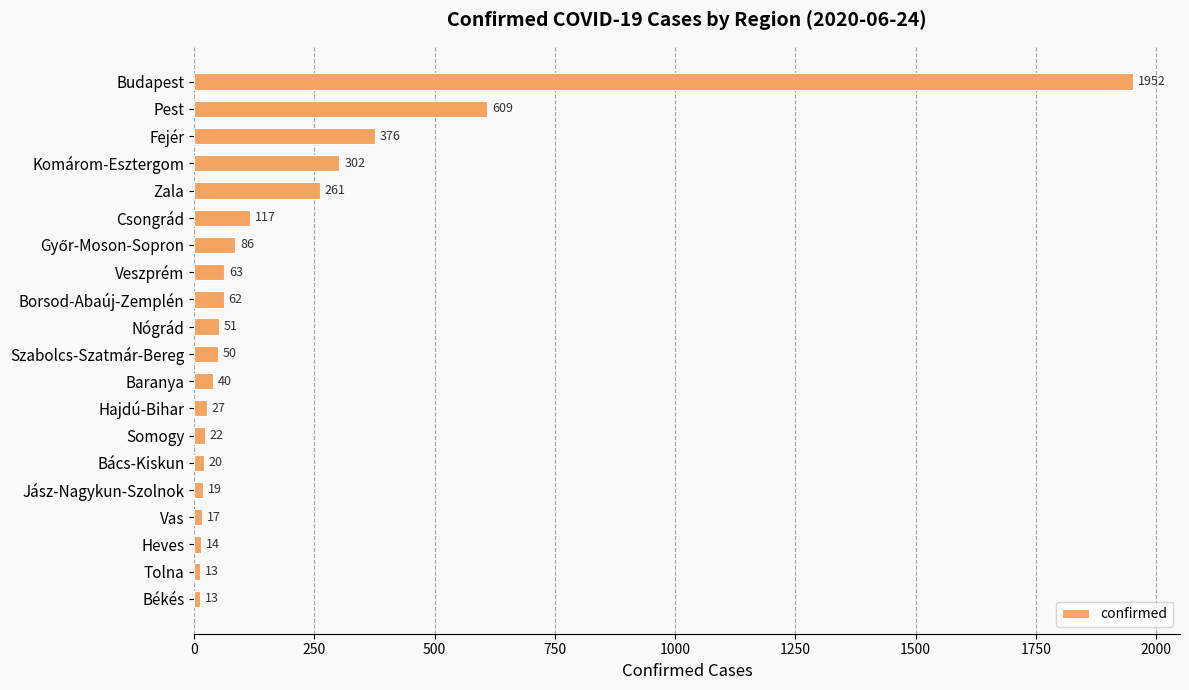

Reading top to bottom, list all the values displayed in this chart.

1952	609	376	302	261	117	86	63	62	51	50	40	27	22	20	19	17	14	13	13